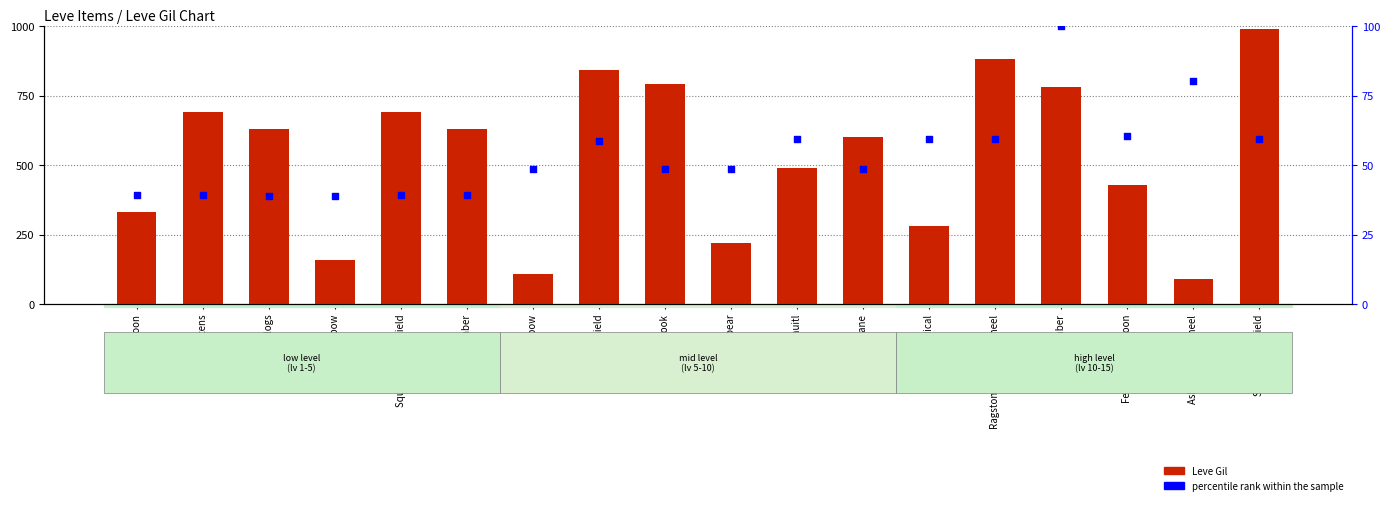

Which series has the widest spread of Y values?

Leve Gil